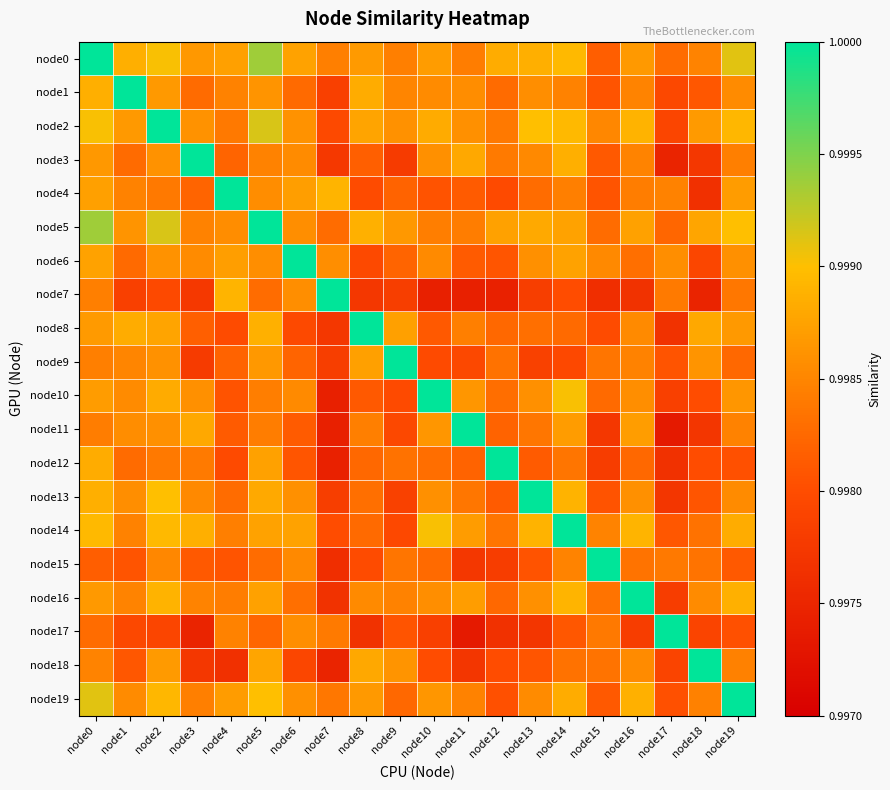

Reading left to right, list all the values displayed in this chart.

node0: node0=1.0	node1=1.0	node2=1.0	node3=1.0	node4=1.0	node5=1.0	node6=1.0	node7=1.0	node8=1.0	node9=1.0	node10=1.0	node11=1.0	node12=1.0	node13=1.0	node14=1.0	node15=1.0	node16=1.0	node17=1.0	node18=1.0	node19=1.0
node1: node0=1.0	node1=1.0	node2=1.0	node3=1.0	node4=1.0	node5=1.0	node6=1.0	node7=1.0	node8=1.0	node9=1.0	node10=1.0	node11=1.0	node12=1.0	node13=1.0	node14=1.0	node15=1.0	node16=1.0	node17=1.0	node18=1.0	node19=1.0
node2: node0=1.0	node1=1.0	node2=1.0	node3=1.0	node4=1.0	node5=1.0	node6=1.0	node7=1.0	node8=1.0	node9=1.0	node10=1.0	node11=1.0	node12=1.0	node13=1.0	node14=1.0	node15=1.0	node16=1.0	node17=1.0	node18=1.0	node19=1.0
node3: node0=1.0	node1=1.0	node2=1.0	node3=1.0	node4=1.0	node5=1.0	node6=1.0	node7=1.0	node8=1.0	node9=1.0	node10=1.0	node11=1.0	node12=1.0	node13=1.0	node14=1.0	node15=1.0	node16=1.0	node17=1.0	node18=1.0	node19=1.0
node4: node0=1.0	node1=1.0	node2=1.0	node3=1.0	node4=1.0	node5=1.0	node6=1.0	node7=1.0	node8=1.0	node9=1.0	node10=1.0	node11=1.0	node12=1.0	node13=1.0	node14=1.0	node15=1.0	node16=1.0	node17=1.0	node18=1.0	node19=1.0
node5: node0=1.0	node1=1.0	node2=1.0	node3=1.0	node4=1.0	node5=1.0	node6=1.0	node7=1.0	node8=1.0	node9=1.0	node10=1.0	node11=1.0	node12=1.0	node13=1.0	node14=1.0	node15=1.0	node16=1.0	node17=1.0	node18=1.0	node19=1.0
node6: node0=1.0	node1=1.0	node2=1.0	node3=1.0	node4=1.0	node5=1.0	node6=1.0	node7=1.0	node8=1.0	node9=1.0	node10=1.0	node11=1.0	node12=1.0	node13=1.0	node14=1.0	node15=1.0	node16=1.0	node17=1.0	node18=1.0	node19=1.0
node7: node0=1.0	node1=1.0	node2=1.0	node3=1.0	node4=1.0	node5=1.0	node6=1.0	node7=1.0	node8=1.0	node9=1.0	node10=1.0	node11=1.0	node12=1.0	node13=1.0	node14=1.0	node15=1.0	node16=1.0	node17=1.0	node18=1.0	node19=1.0
node8: node0=1.0	node1=1.0	node2=1.0	node3=1.0	node4=1.0	node5=1.0	node6=1.0	node7=1.0	node8=1.0	node9=1.0	node10=1.0	node11=1.0	node12=1.0	node13=1.0	node14=1.0	node15=1.0	node16=1.0	node17=1.0	node18=1.0	node19=1.0
node9: node0=1.0	node1=1.0	node2=1.0	node3=1.0	node4=1.0	node5=1.0	node6=1.0	node7=1.0	node8=1.0	node9=1.0	node10=1.0	node11=1.0	node12=1.0	node13=1.0	node14=1.0	node15=1.0	node16=1.0	node17=1.0	node18=1.0	node19=1.0
node10: node0=1.0	node1=1.0	node2=1.0	node3=1.0	node4=1.0	node5=1.0	node6=1.0	node7=1.0	node8=1.0	node9=1.0	node10=1.0	node11=1.0	node12=1.0	node13=1.0	node14=1.0	node15=1.0	node16=1.0	node17=1.0	node18=1.0	node19=1.0
node11: node0=1.0	node1=1.0	node2=1.0	node3=1.0	node4=1.0	node5=1.0	node6=1.0	node7=1.0	node8=1.0	node9=1.0	node10=1.0	node11=1.0	node12=1.0	node13=1.0	node14=1.0	node15=1.0	node16=1.0	node17=1.0	node18=1.0	node19=1.0
node12: node0=1.0	node1=1.0	node2=1.0	node3=1.0	node4=1.0	node5=1.0	node6=1.0	node7=1.0	node8=1.0	node9=1.0	node10=1.0	node11=1.0	node12=1.0	node13=1.0	node14=1.0	node15=1.0	node16=1.0	node17=1.0	node18=1.0	node19=1.0
node13: node0=1.0	node1=1.0	node2=1.0	node3=1.0	node4=1.0	node5=1.0	node6=1.0	node7=1.0	node8=1.0	node9=1.0	node10=1.0	node11=1.0	node12=1.0	node13=1.0	node14=1.0	node15=1.0	node16=1.0	node17=1.0	node18=1.0	node19=1.0
node14: node0=1.0	node1=1.0	node2=1.0	node3=1.0	node4=1.0	node5=1.0	node6=1.0	node7=1.0	node8=1.0	node9=1.0	node10=1.0	node11=1.0	node12=1.0	node13=1.0	node14=1.0	node15=1.0	node16=1.0	node17=1.0	node18=1.0	node19=1.0
node15: node0=1.0	node1=1.0	node2=1.0	node3=1.0	node4=1.0	node5=1.0	node6=1.0	node7=1.0	node8=1.0	node9=1.0	node10=1.0	node11=1.0	node12=1.0	node13=1.0	node14=1.0	node15=1.0	node16=1.0	node17=1.0	node18=1.0	node19=1.0
node16: node0=1.0	node1=1.0	node2=1.0	node3=1.0	node4=1.0	node5=1.0	node6=1.0	node7=1.0	node8=1.0	node9=1.0	node10=1.0	node11=1.0	node12=1.0	node13=1.0	node14=1.0	node15=1.0	node16=1.0	node17=1.0	node18=1.0	node19=1.0
node17: node0=1.0	node1=1.0	node2=1.0	node3=1.0	node4=1.0	node5=1.0	node6=1.0	node7=1.0	node8=1.0	node9=1.0	node10=1.0	node11=1.0	node12=1.0	node13=1.0	node14=1.0	node15=1.0	node16=1.0	node17=1.0	node18=1.0	node19=1.0
node18: node0=1.0	node1=1.0	node2=1.0	node3=1.0	node4=1.0	node5=1.0	node6=1.0	node7=1.0	node8=1.0	node9=1.0	node10=1.0	node11=1.0	node12=1.0	node13=1.0	node14=1.0	node15=1.0	node16=1.0	node17=1.0	node18=1.0	node19=1.0
node19: node0=1.0	node1=1.0	node2=1.0	node3=1.0	node4=1.0	node5=1.0	node6=1.0	node7=1.0	node8=1.0	node9=1.0	node10=1.0	node11=1.0	node12=1.0	node13=1.0	node14=1.0	node15=1.0	node16=1.0	node17=1.0	node18=1.0	node19=1.0